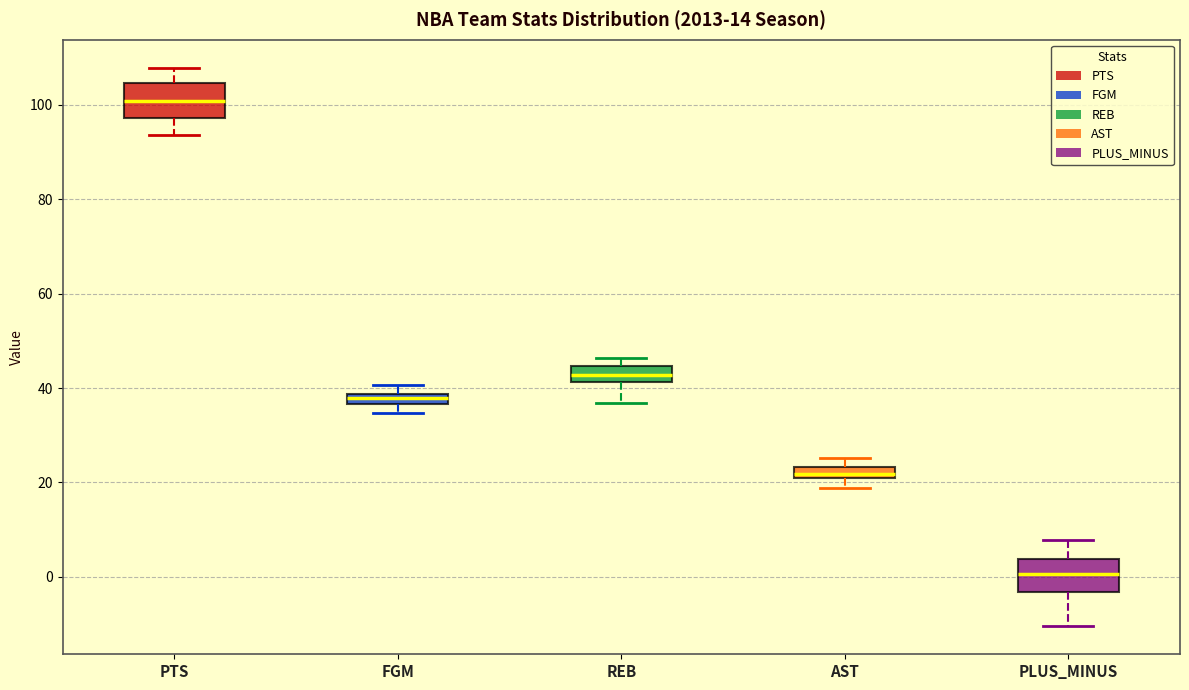

Where is the upper edge of the box for PLUS_MINUS on the y-axis? The values are not printed on the chart, so give them approximately, as read against the axis.

4